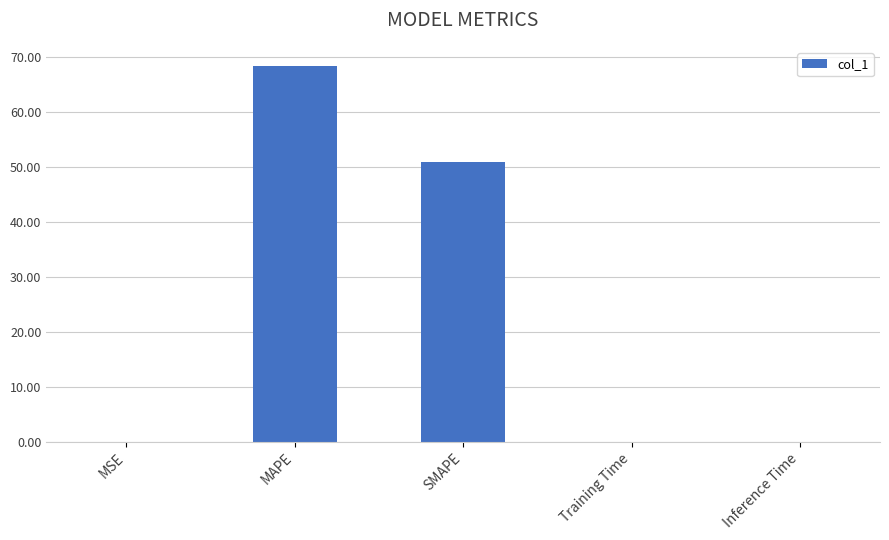

At which label is the value closest to 34?

SMAPE